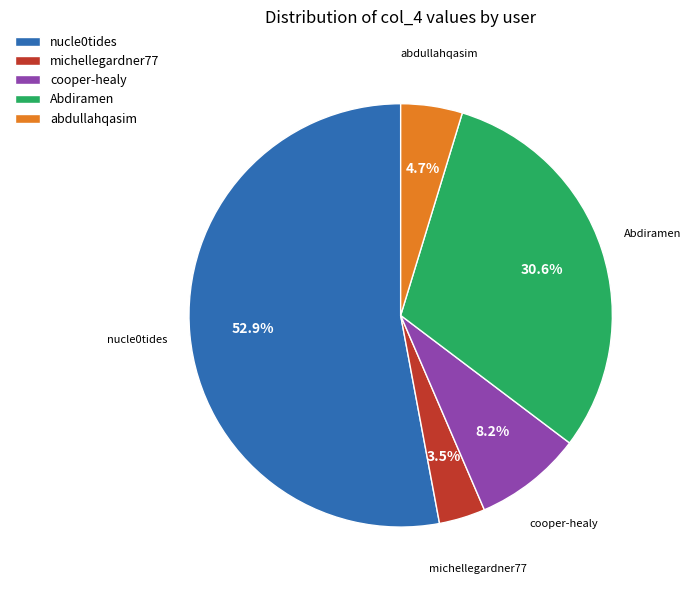

Approximately how many times larger is the value at abdullahqasim compared to Abdiramen?

0.2